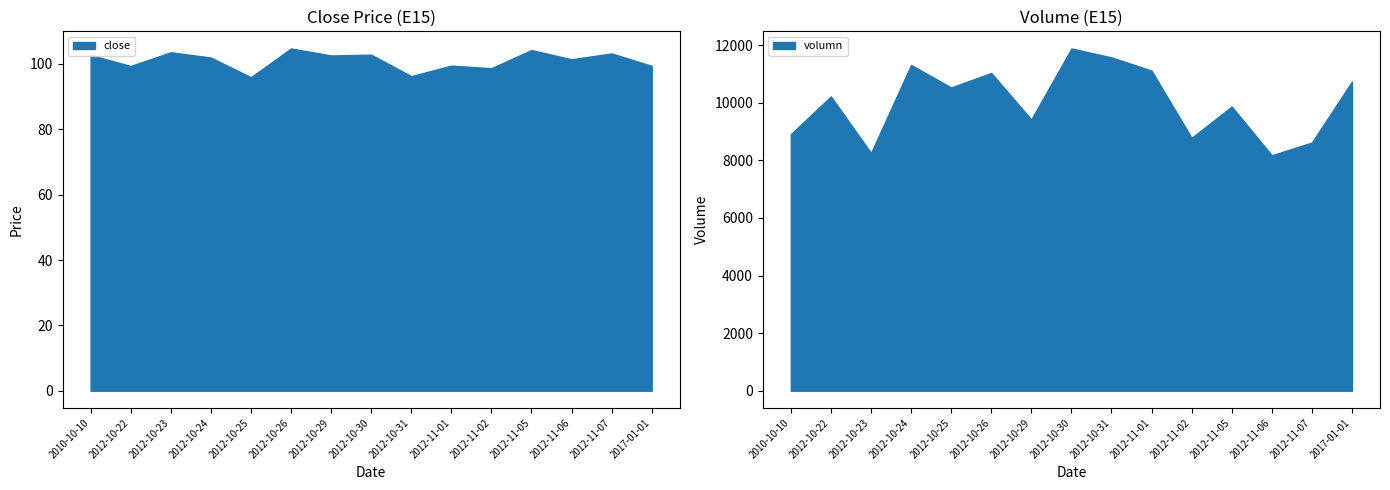

True or false: volumn and open intersect in this chart.

False